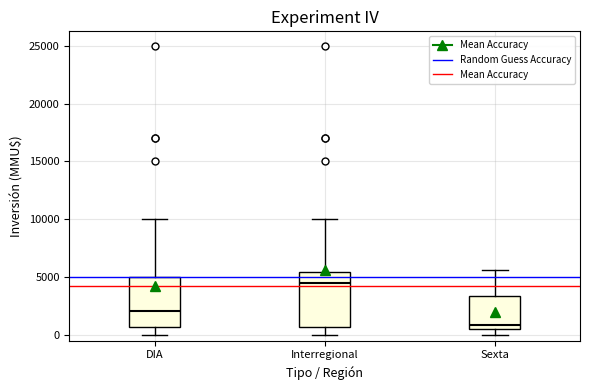

Which box's median line is the highest?

Interregional